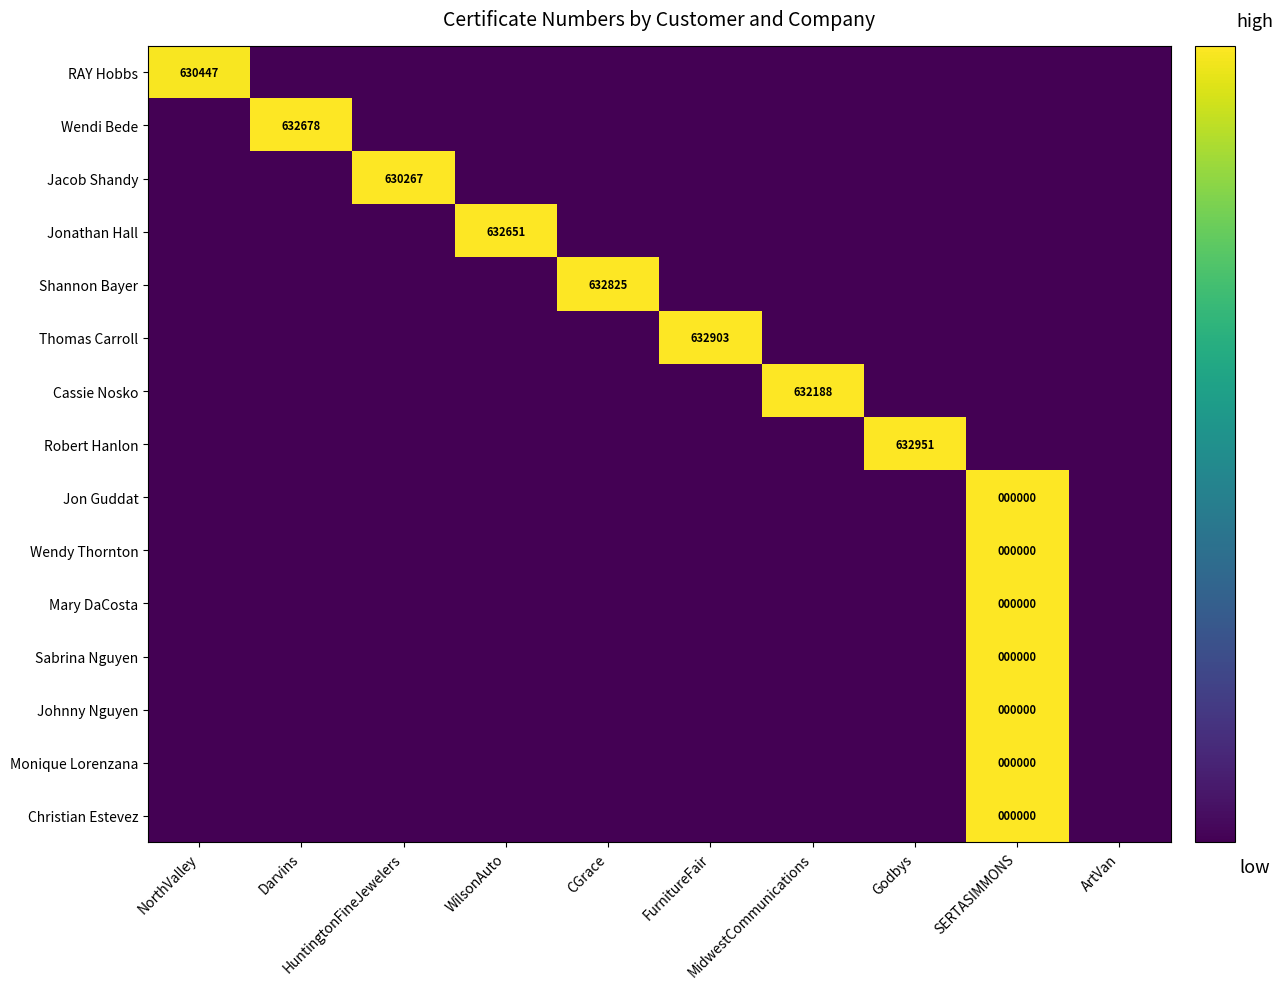

What is the greatest value displayed?

2357006000000